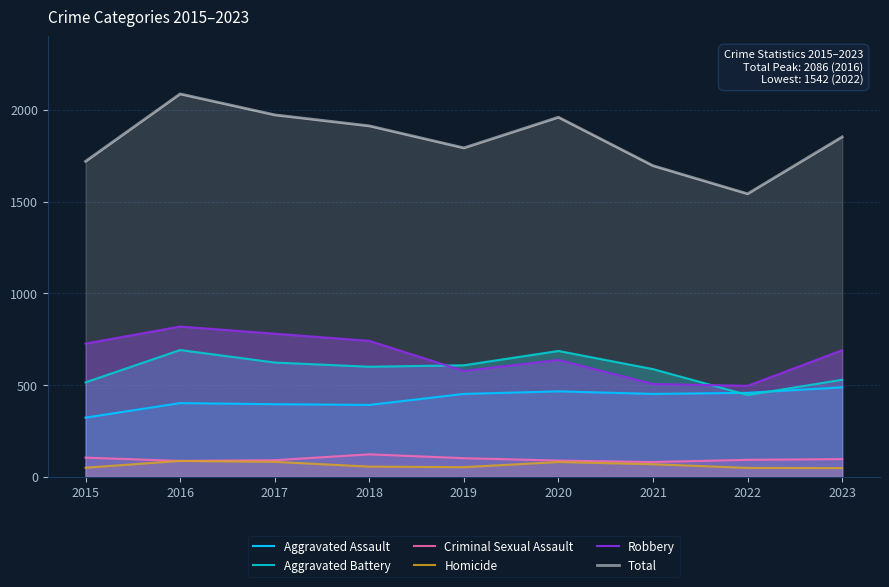

What are all the series names shown in the legend?

Aggravated Assault, Aggravated Battery, Criminal Sexual Assault, Homicide, Robbery, Total